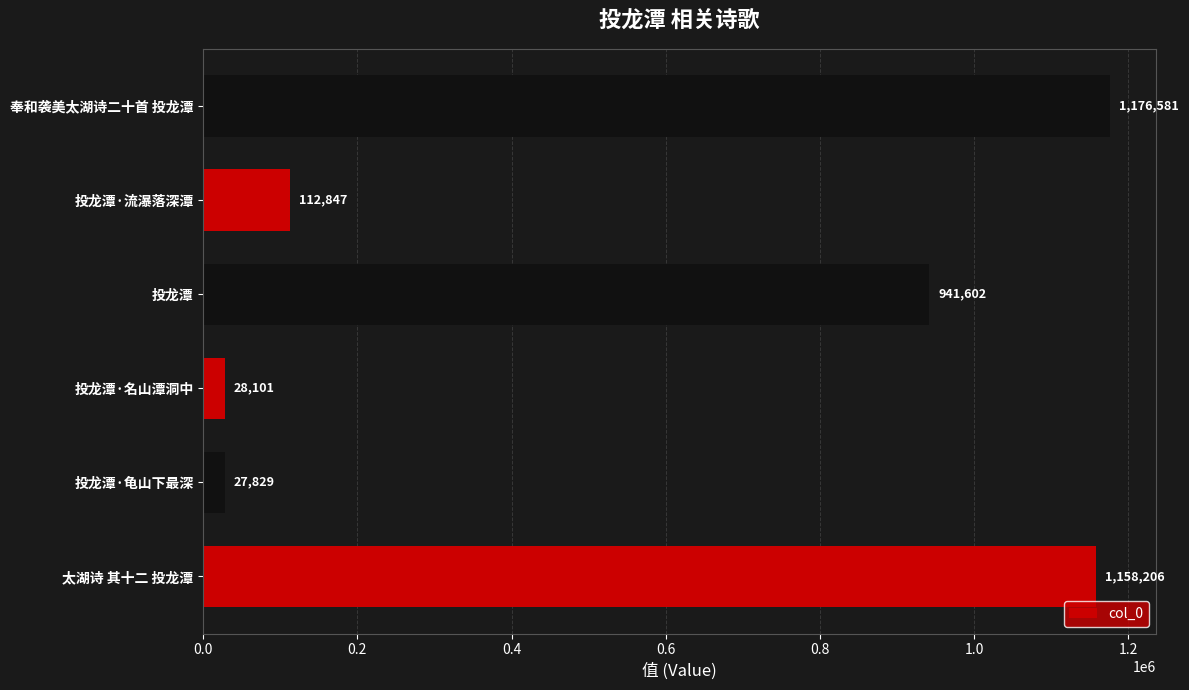

Count the number of categories in the chart.

6